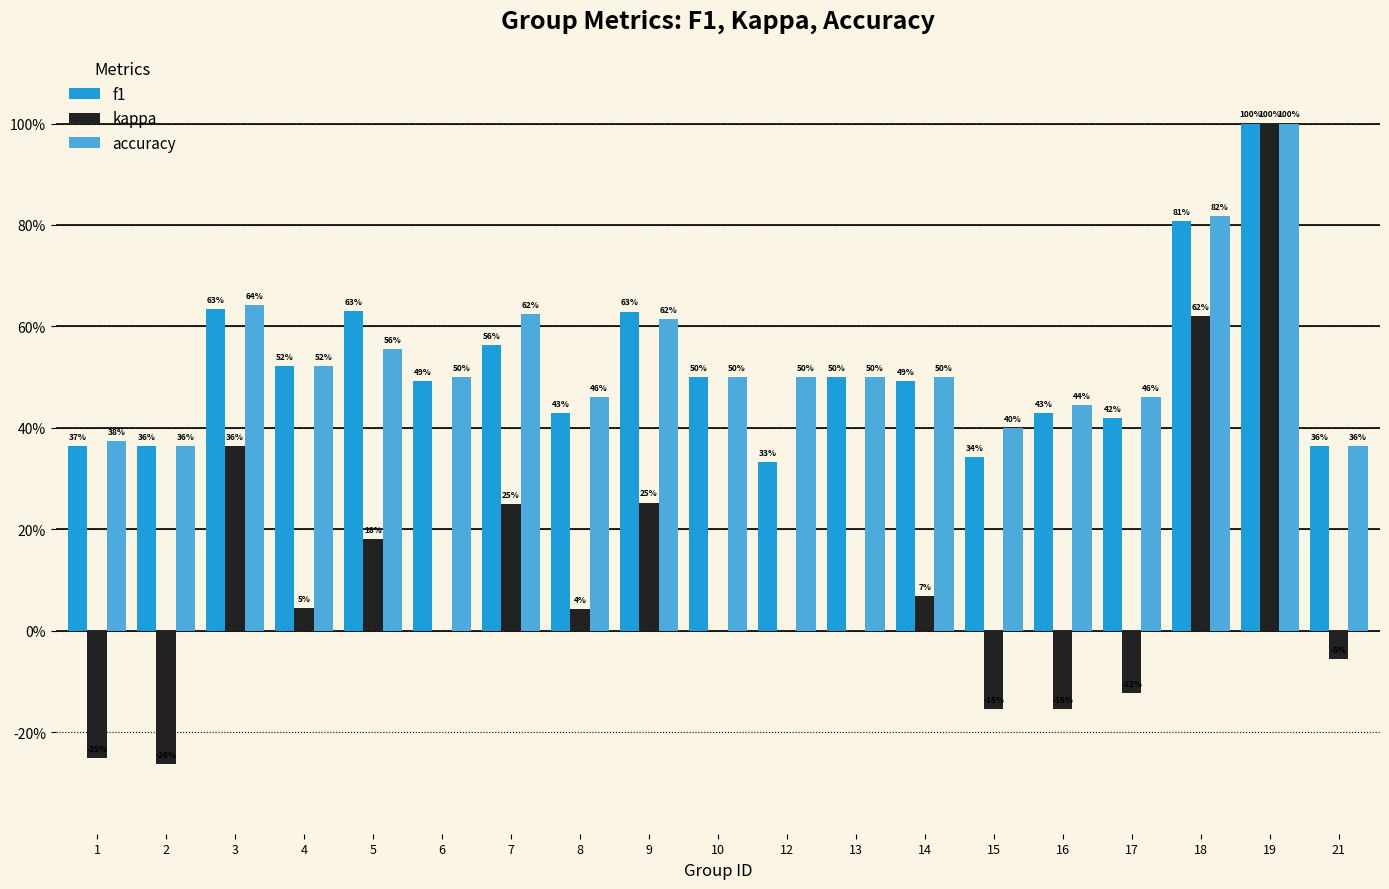

At how many categories does at least one series exceed 0?

19